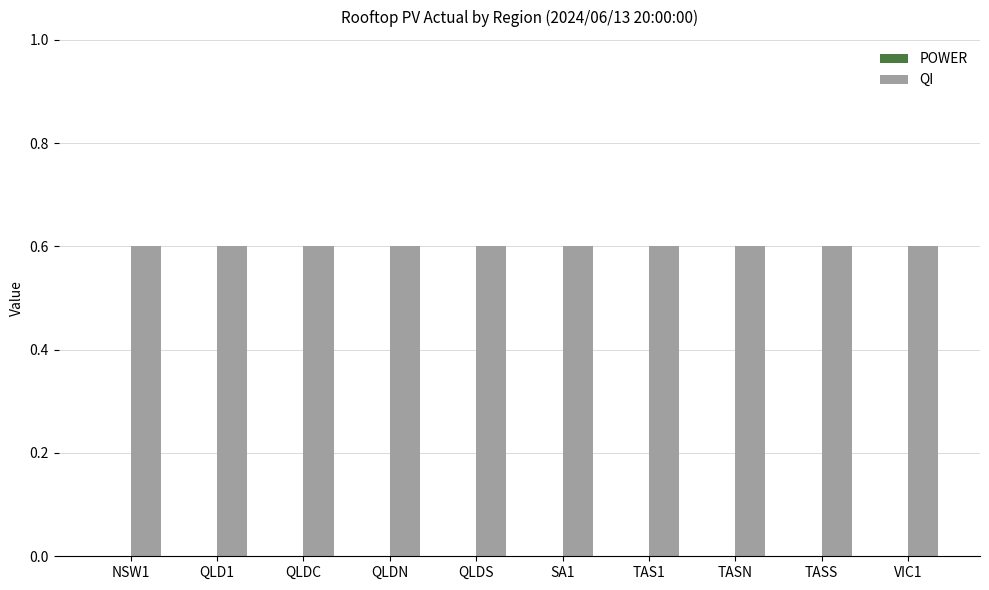

What is the sum of all QI values?

6.0